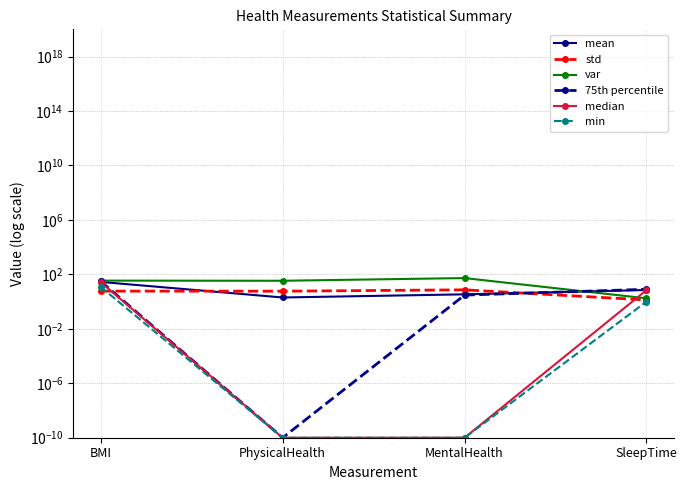

What is the spread (max minus min) of values at BMI?

28.9